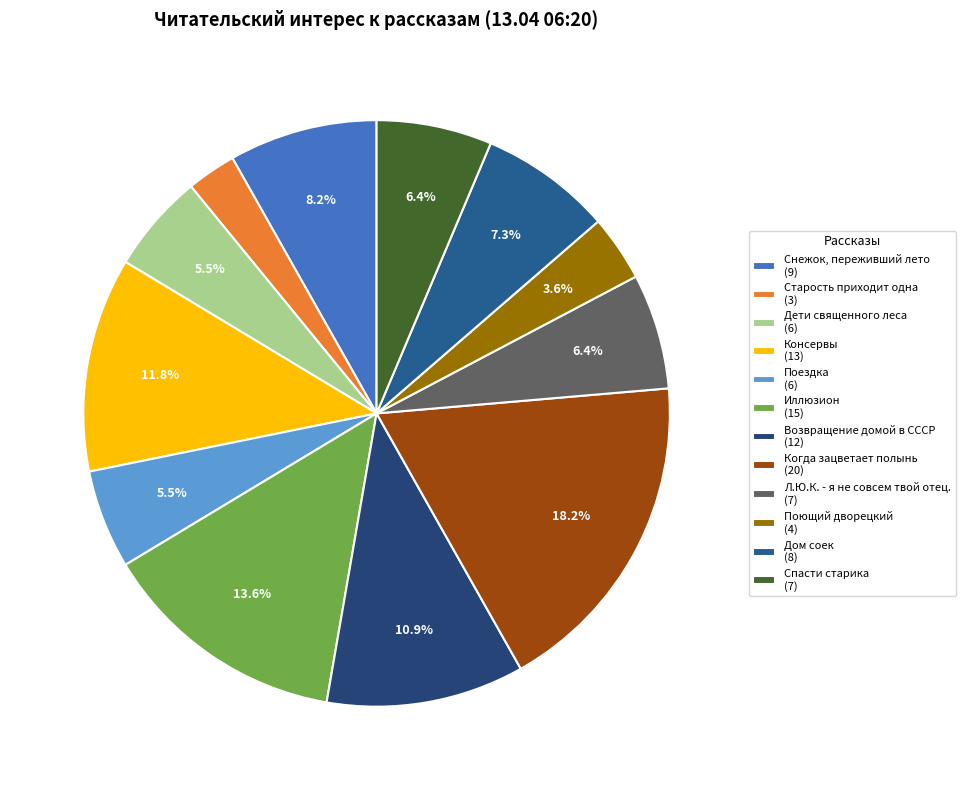

Do Поездка and Возвращение домой в СССР together represent more than half of the pie?

No